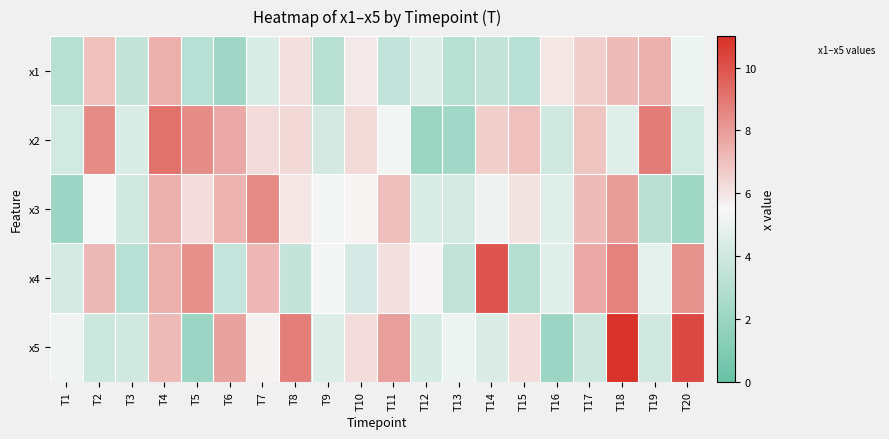

Between T1 and T13, which is larger?

T1